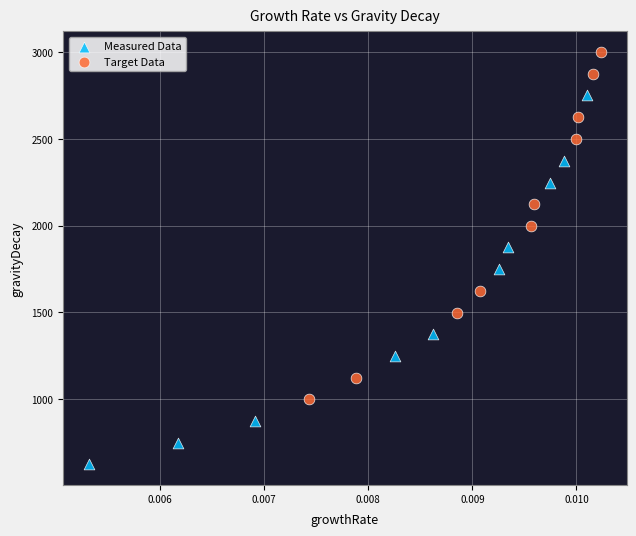

Which series contains the highest Y value?

Target Data